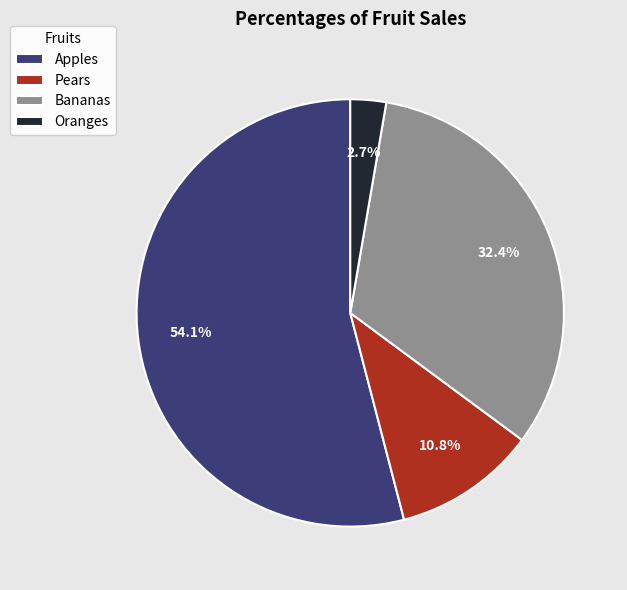

Count the number of slices in the pie.

4